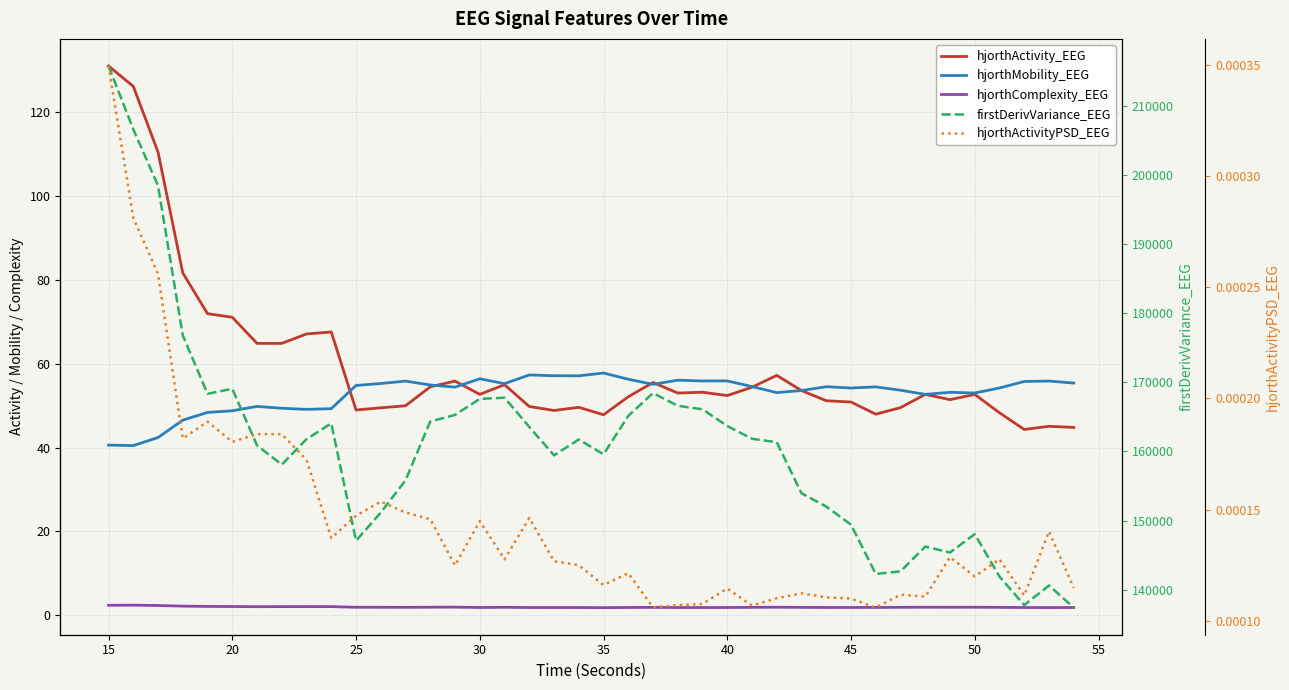

In hjorthMobility_EEG, how many points are lower than both neighbors (excluding endpoints)?

11